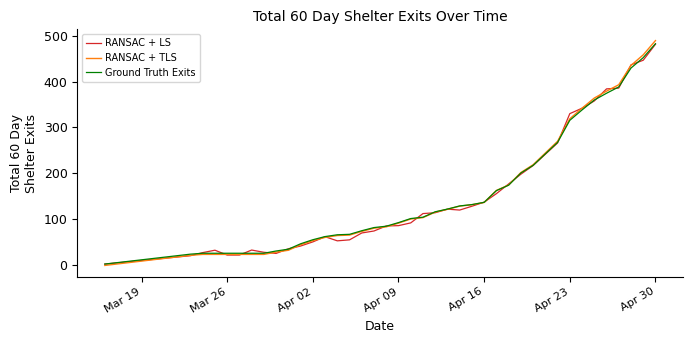

Which series has the largest range (max minus min)?

RANSAC + TLS